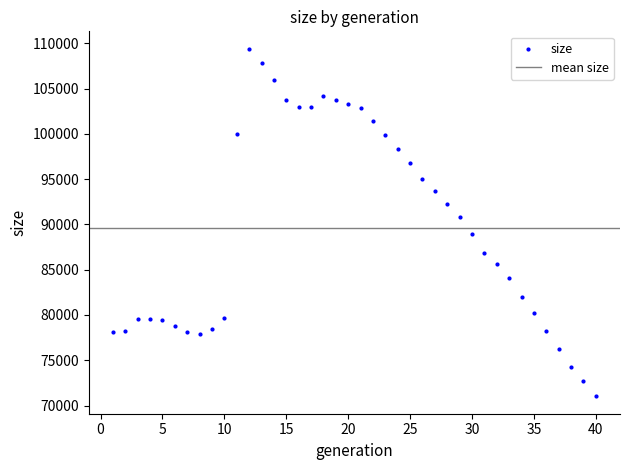

What is the range of Y values (max minus min)?

38387